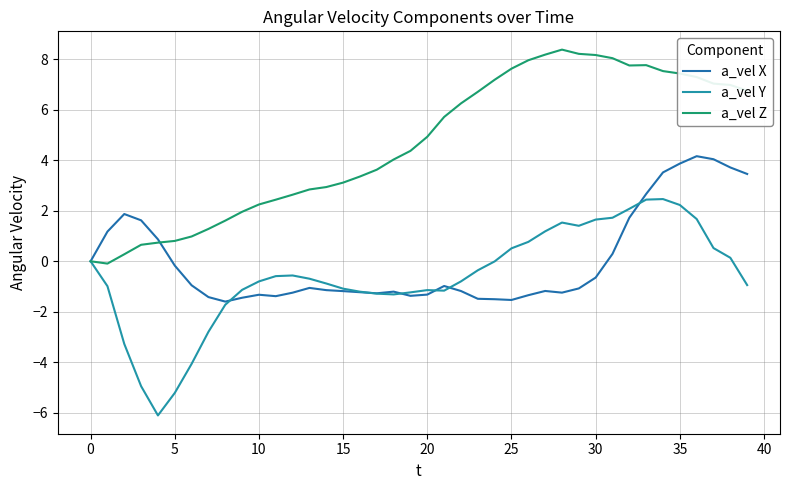

What is the smallest value displayed?

-6.1